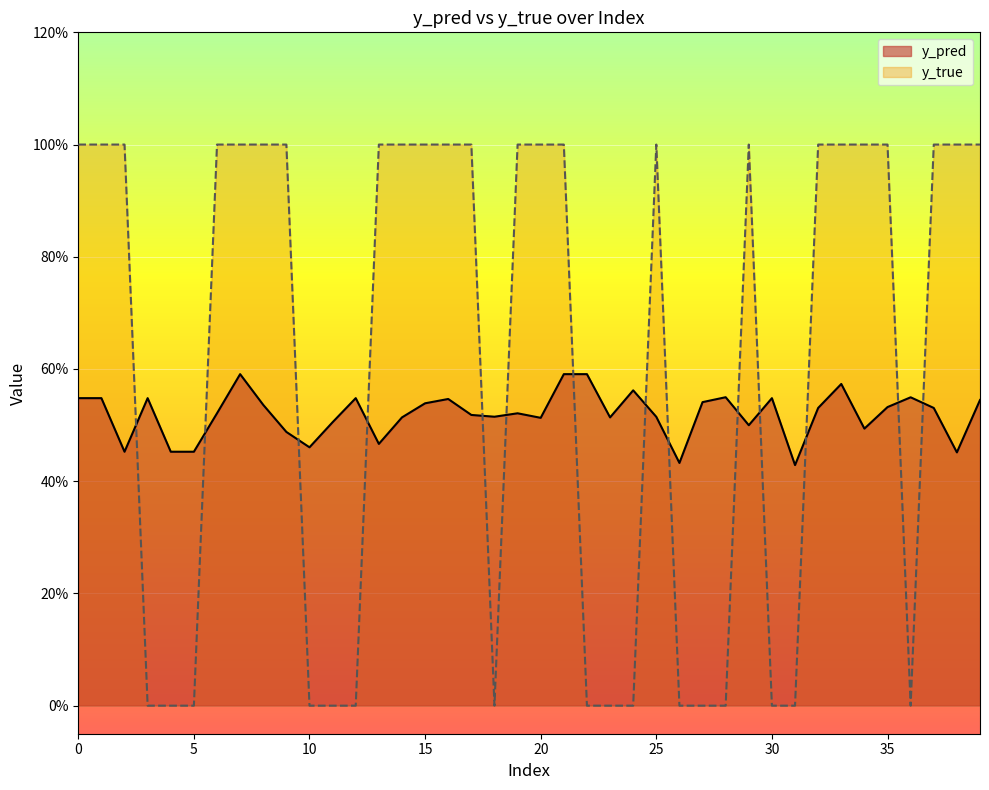

How many times do y_true and y_pred cross each other?

14